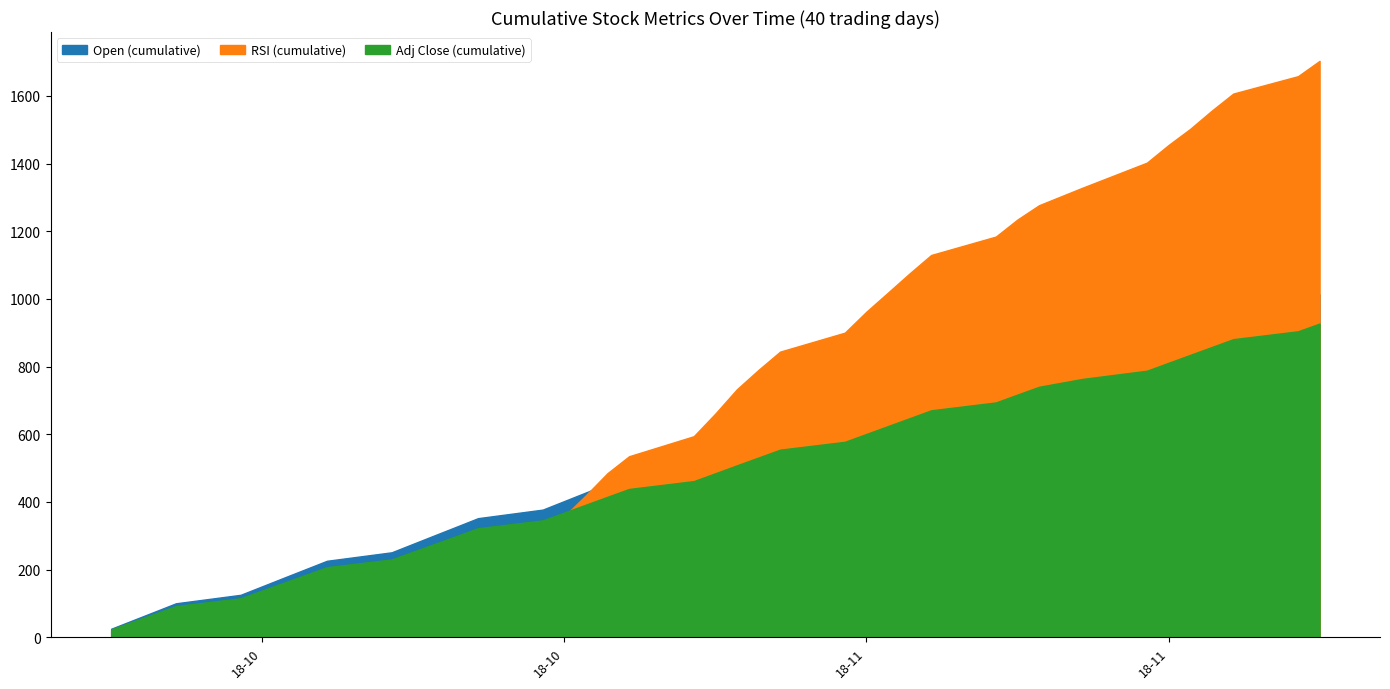

True or false: Adj Close has a value of 23.0 at 7.

True